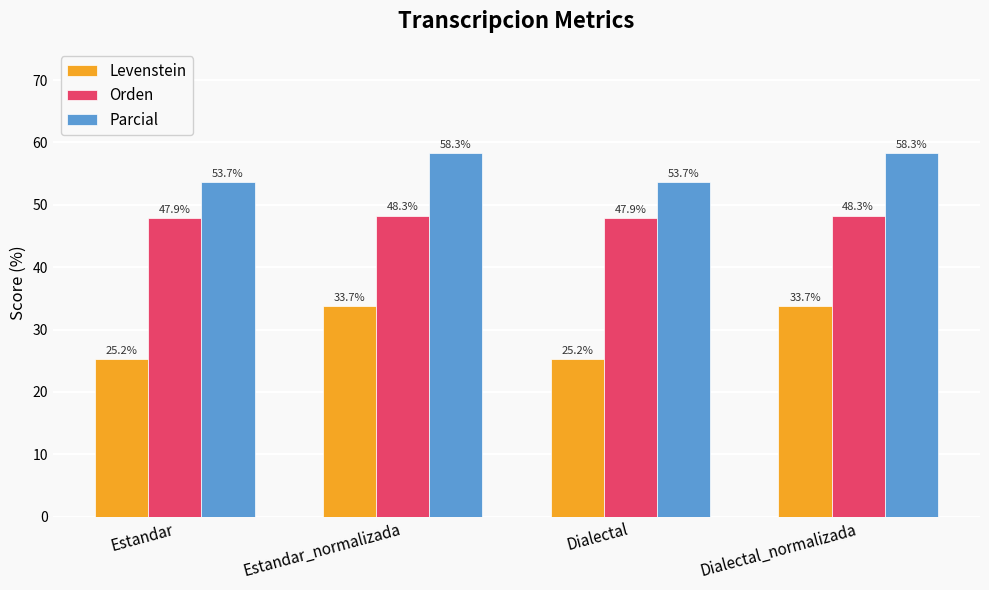

Between Estandar and Dialectal_normalizada, which series saw the biggest shift?

Levenstein